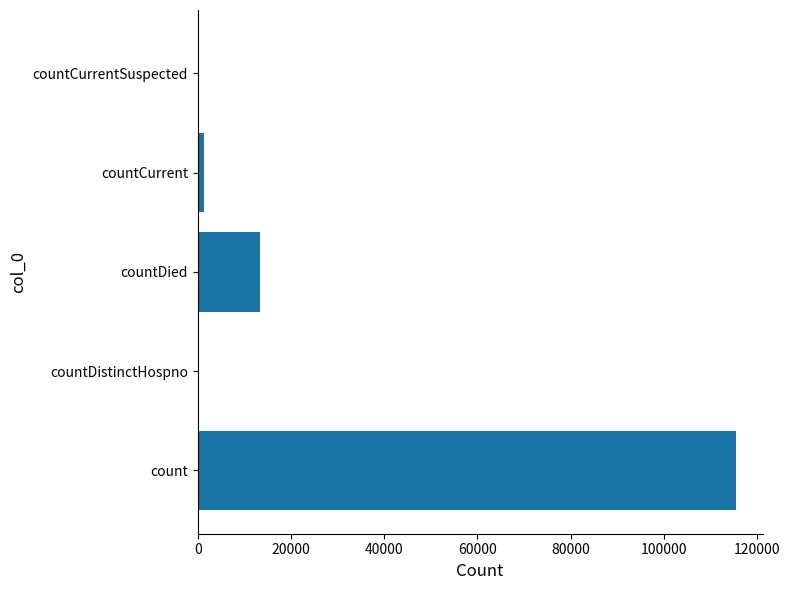

Reading bottom to top, transcribe all the data shown in this chart.

count=115379	countDistinctHospno=0	countDied=13343	countCurrent=1383	countCurrentSuspected=0